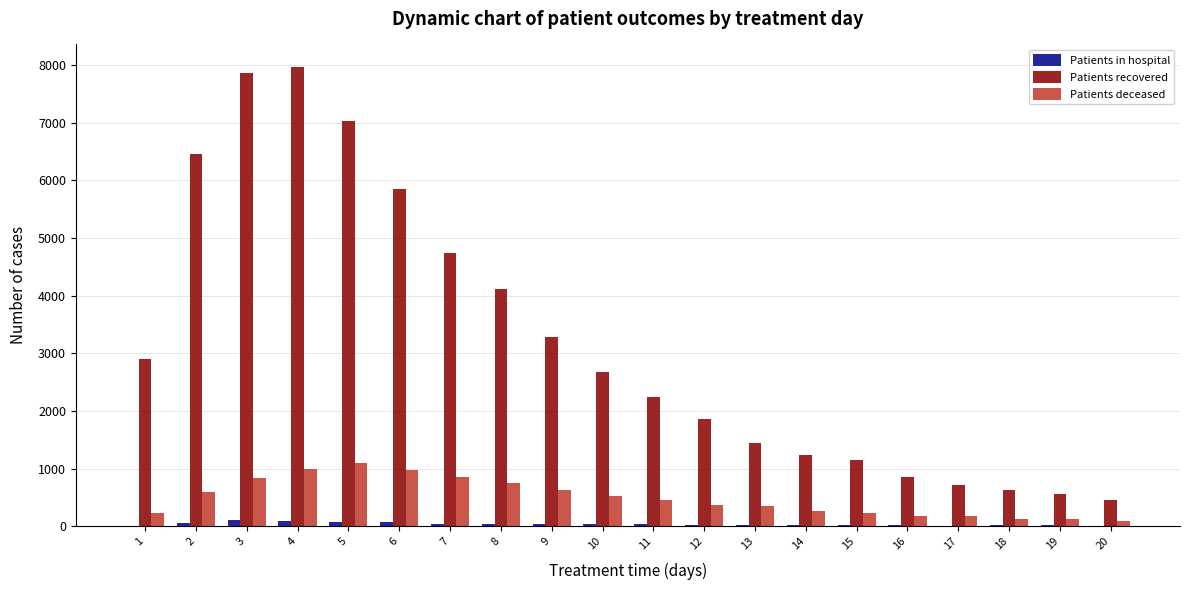

At which category is the sum across all series the highest?

4